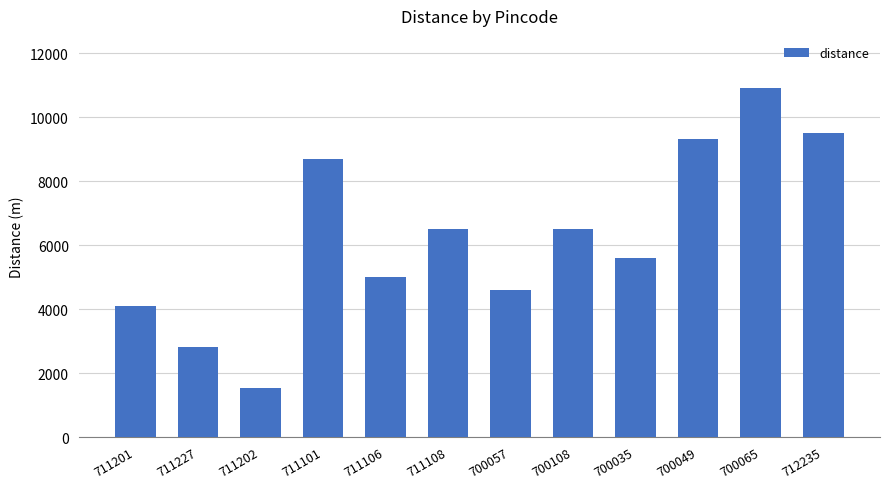

The value at 700065 is 10900. True or false?

True